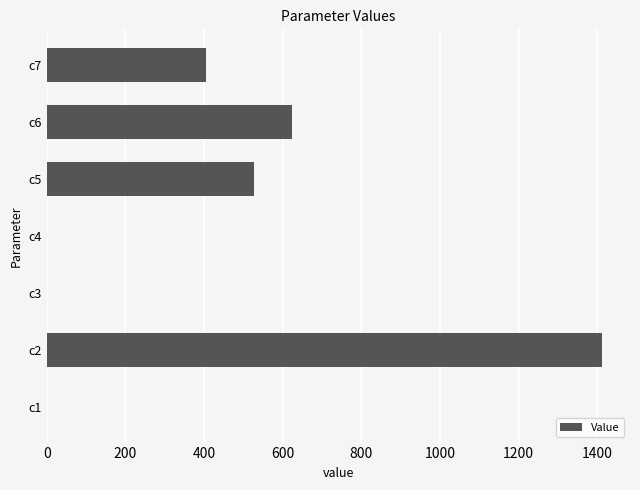

What is the ratio of the value at c7 to the value at c5?

0.8